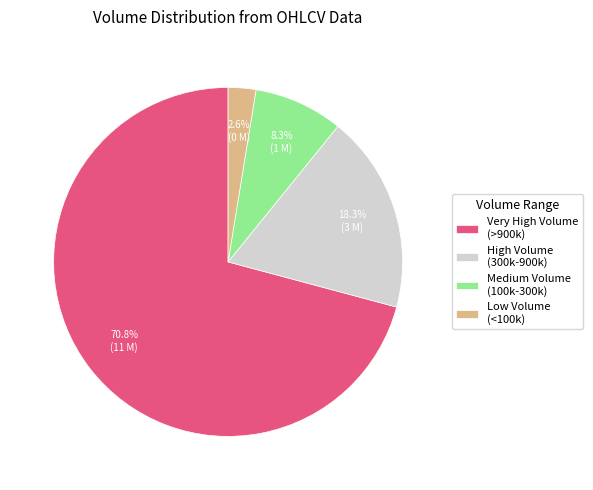

Rank the categories by value from lowest to highest.

Low Volume (<100k), Medium Volume (100k-300k), High Volume (300k-900k), Very High Volume (>900k)